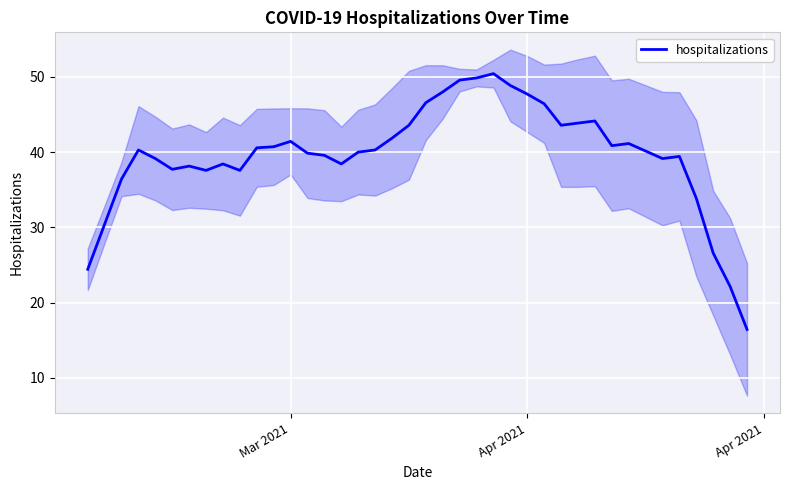

Which has a higher value, 26 or 36?

26